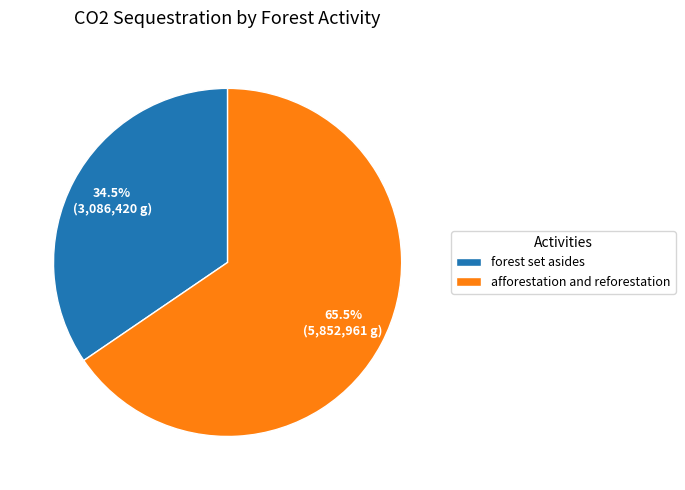

Combined, what portion of the pie is forest set asides and afforestation and reforestation?

100.0%